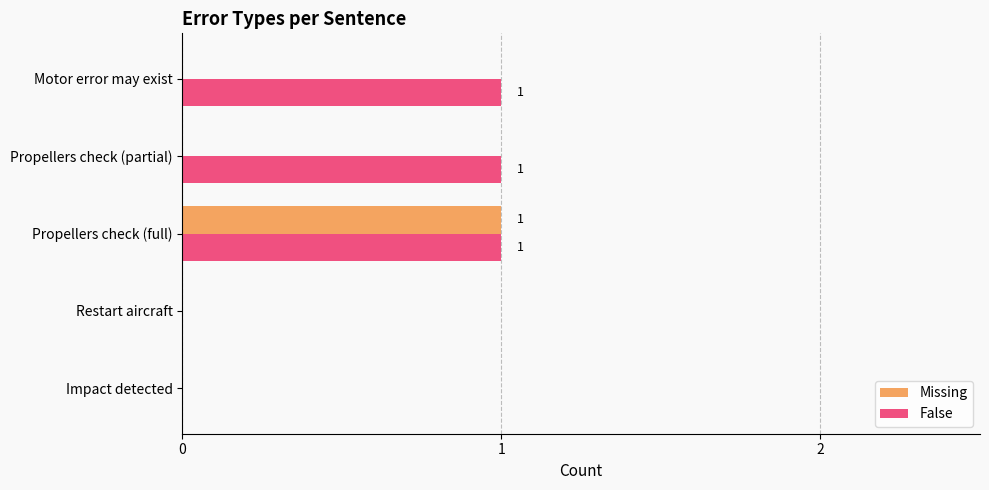

Is the value of Missing at Propellers check (partial) greater than the value of False at Propellers check (partial)?

No